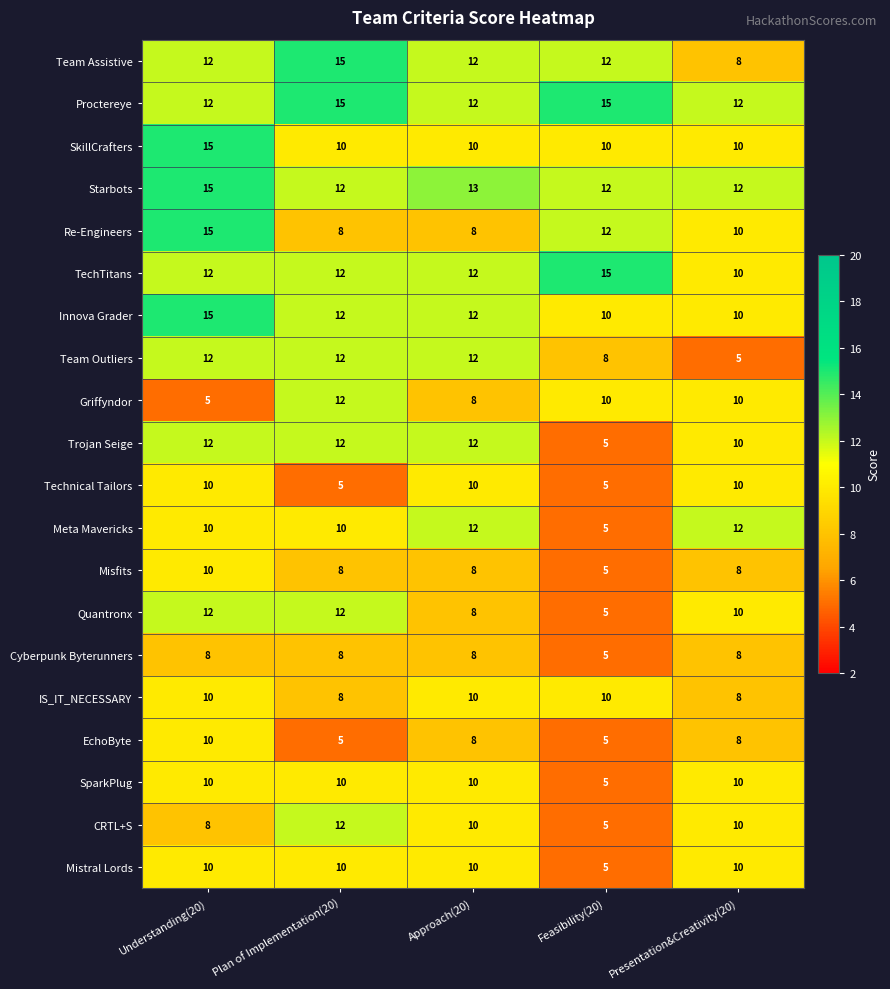

What is the highest value of the TechTitans series?

15